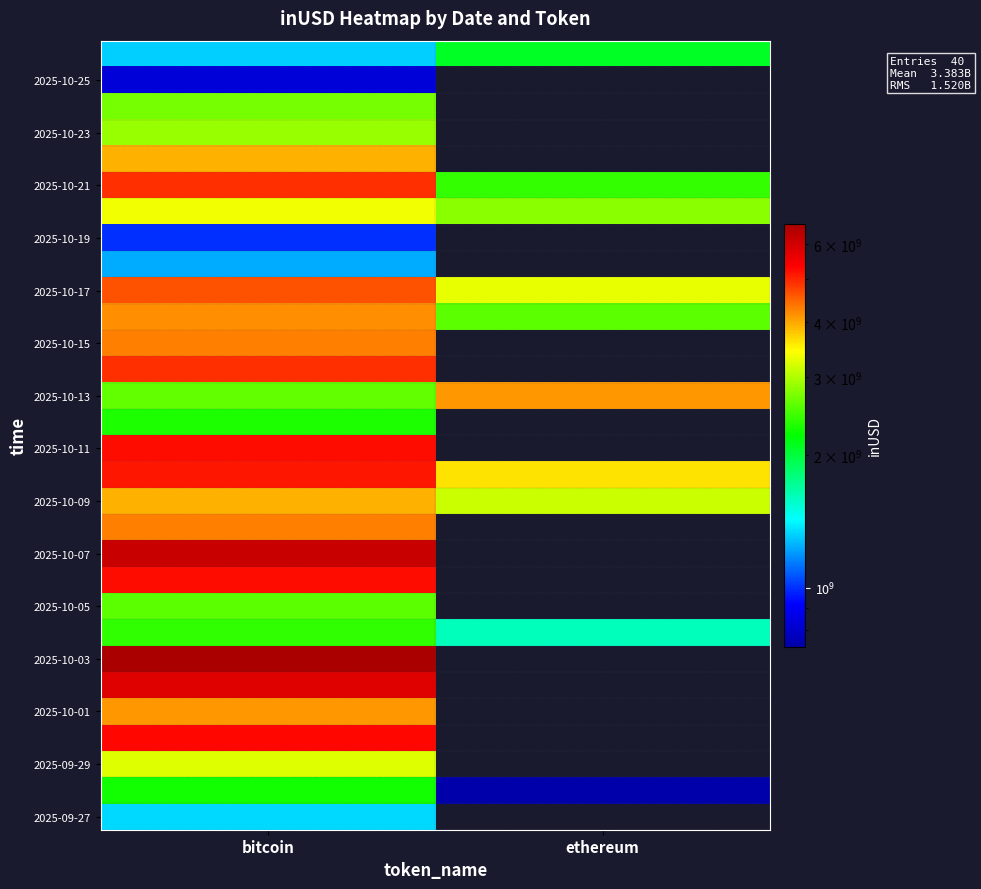

At which category does the chart reach its minimum across all series?

ethereum